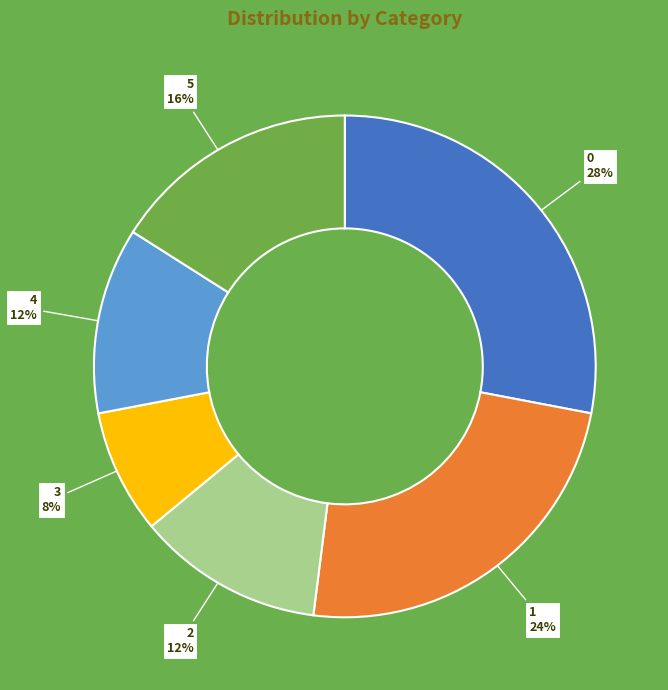

Does any single category account for the majority?

No